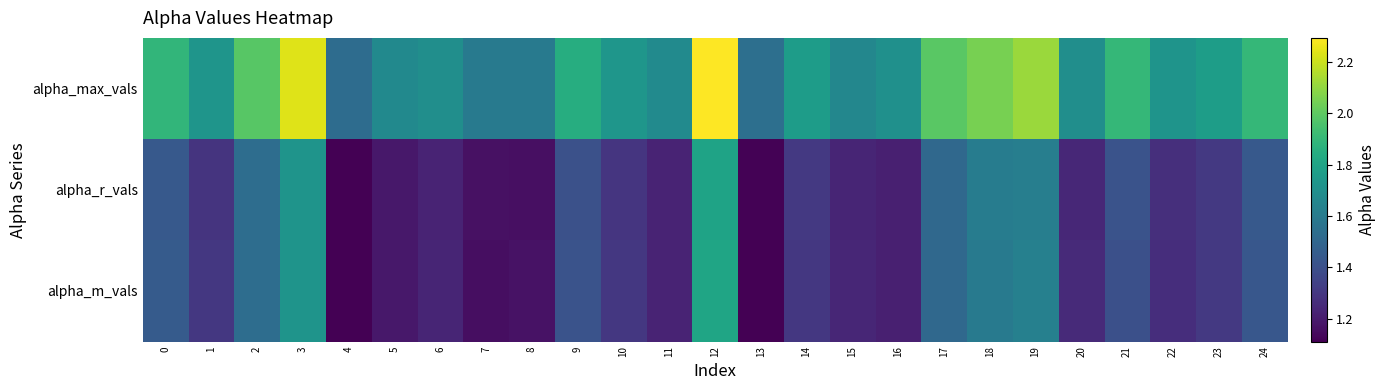

What is the total value across all series at 7?

3.9